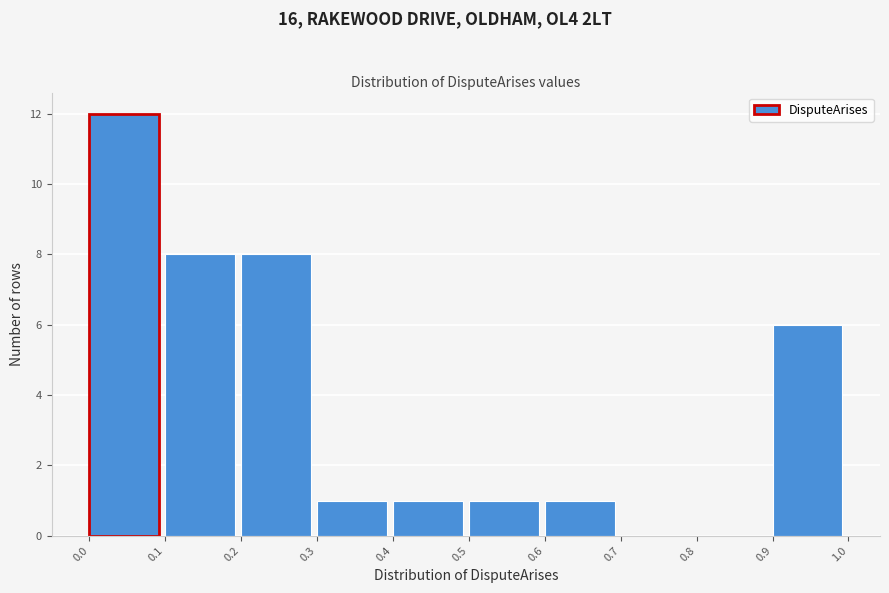

Over which range of the x-axis is the bar tallest?

0.0 to 0.1